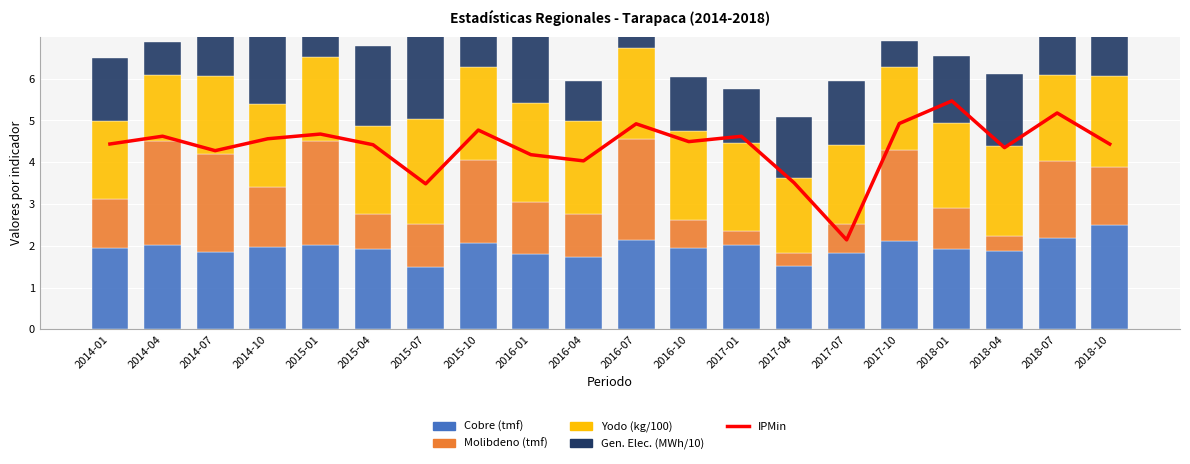

What is the sum of all Yodo (kg/100) values?

41.2